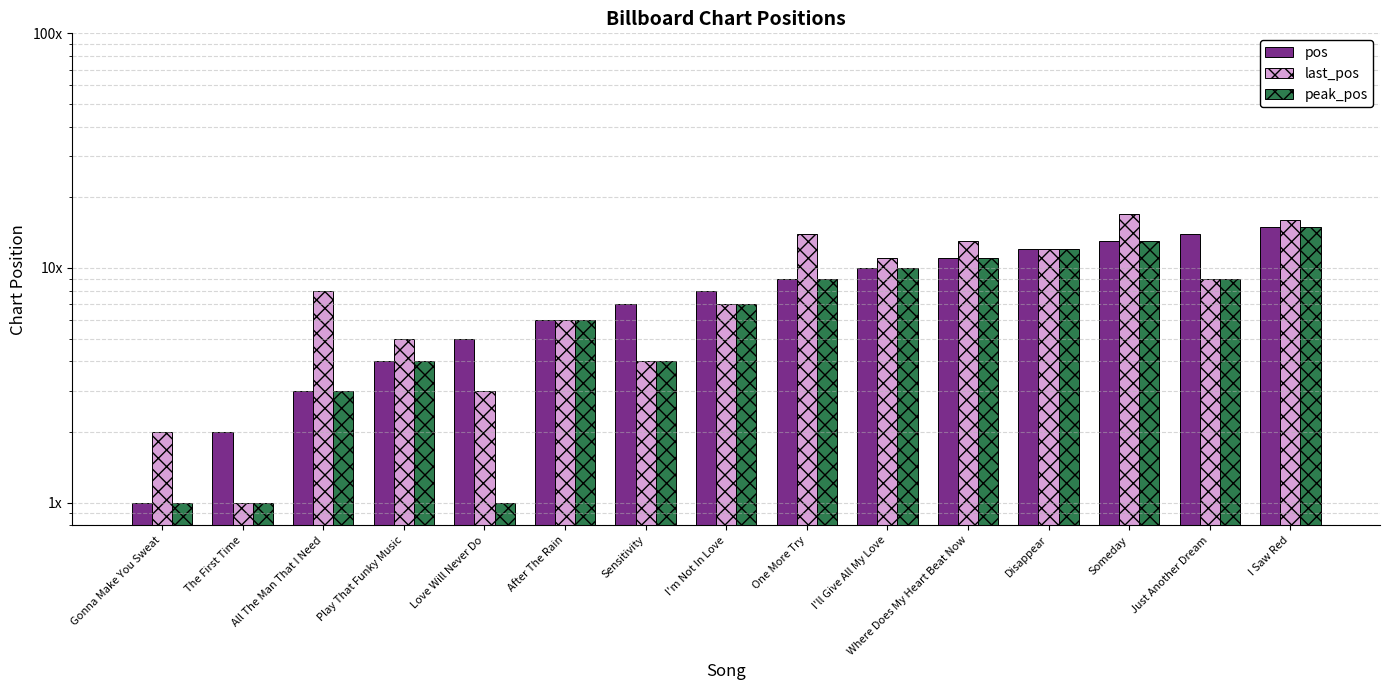

Are the bars horizontal?

No